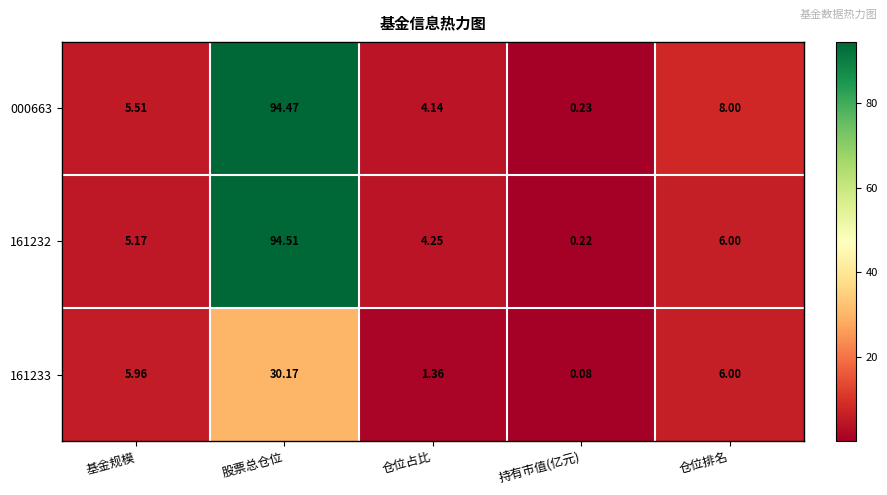

Which series changed the most between 基金规模 and 持有市值(亿元)?

161233